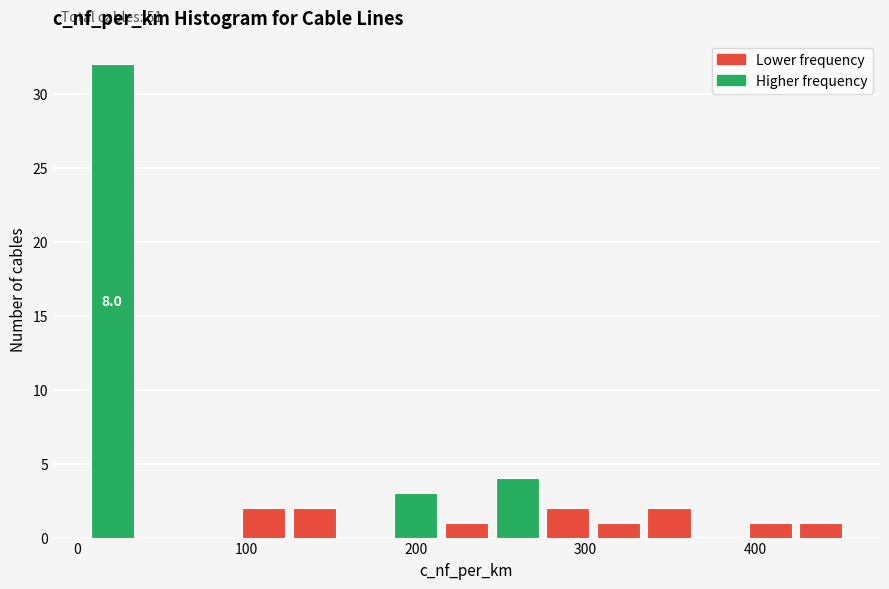

Read against the x-axis, roughly where is the centre of the tallest bar?

20